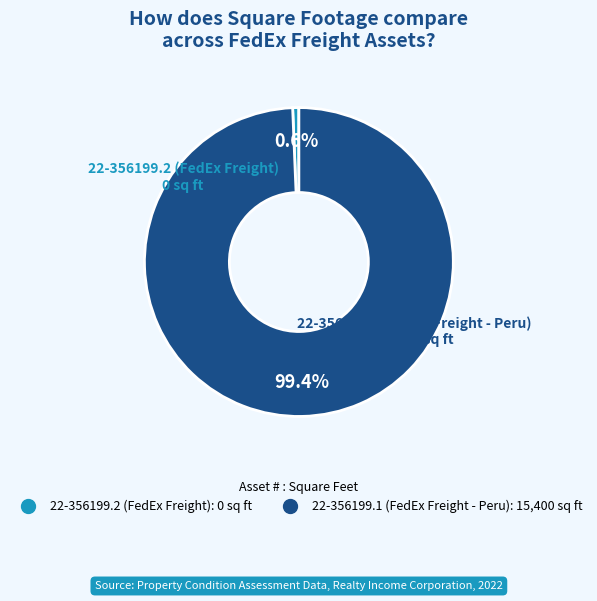

Is there any slice that represents more than half of the pie?

Yes